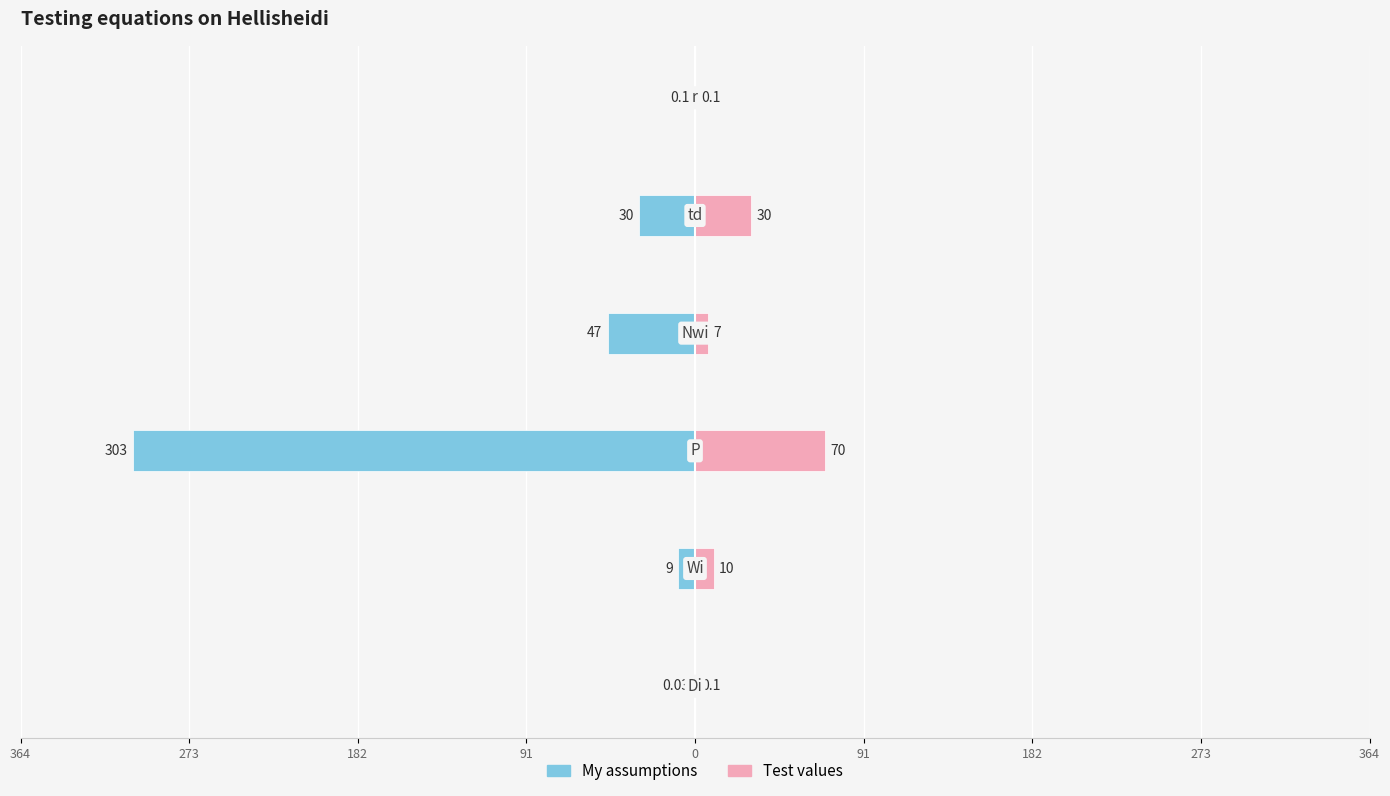

Reading left to right, extract all data points from this chart.

My assumptions: -0.0	-9.0	-303.0	-47.0	-30.0	-0.1
Test values: 0.1	10.0	70.0	7.0	30.0	0.1